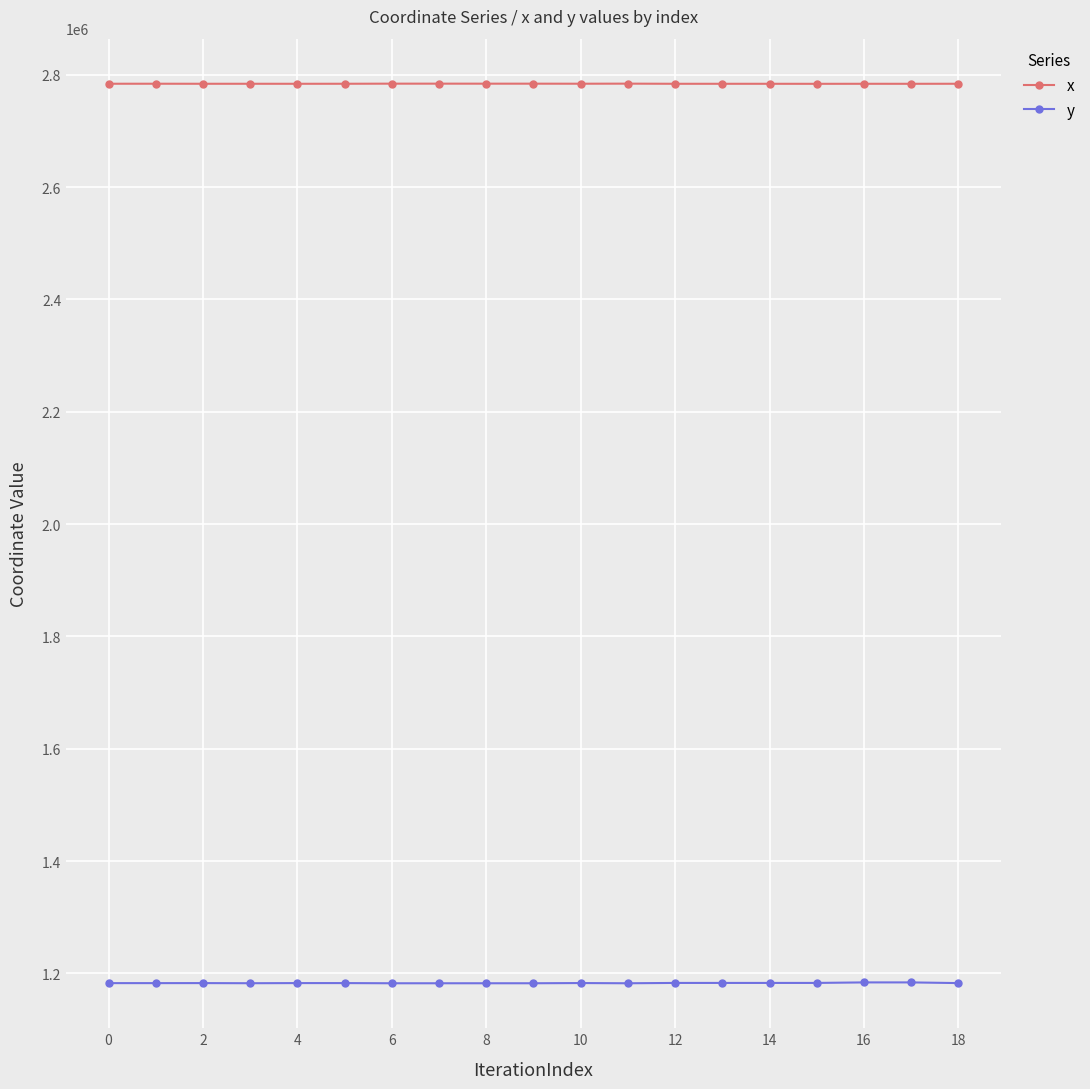

What is the maximum value shown in the chart?

2784304.7